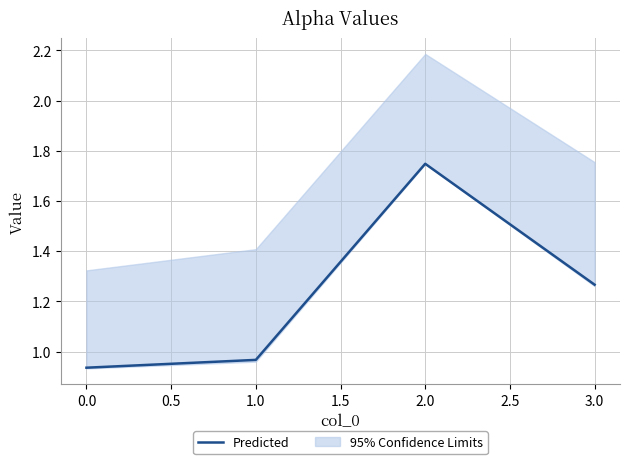

What is the difference between the maximum and second lowest values?

0.8